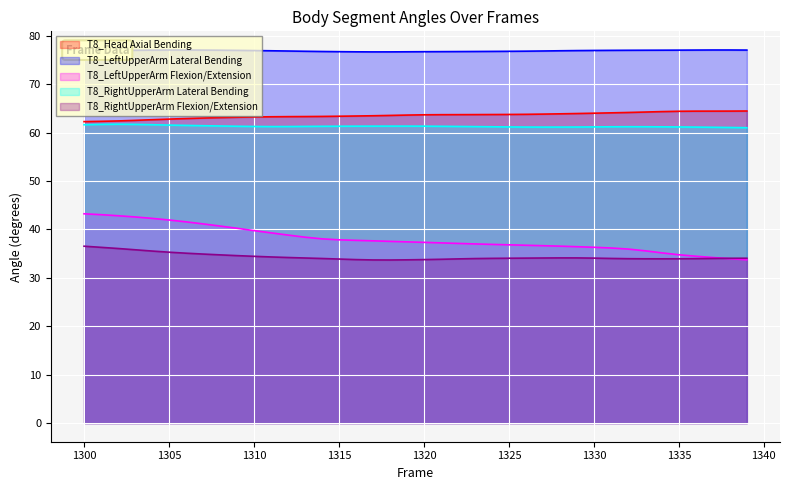

Between 1310 and 1324, which is larger?

1324